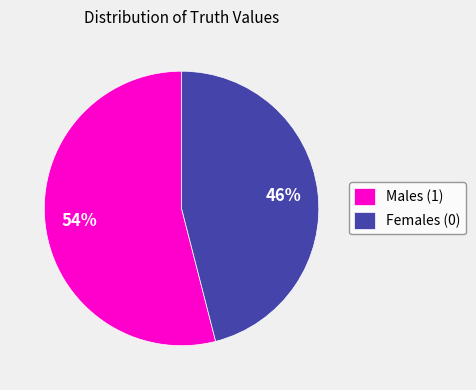

To the nearest percent, what is the combined percentage of Males (1) and Females (0)?

100%